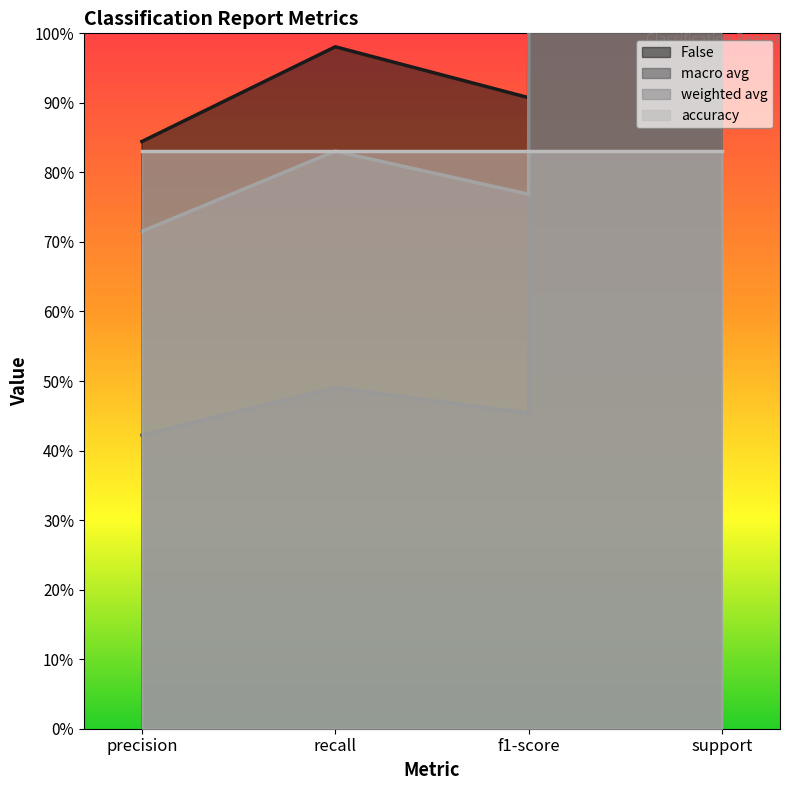

How many interior local peaks does the weighted avg series have?

1